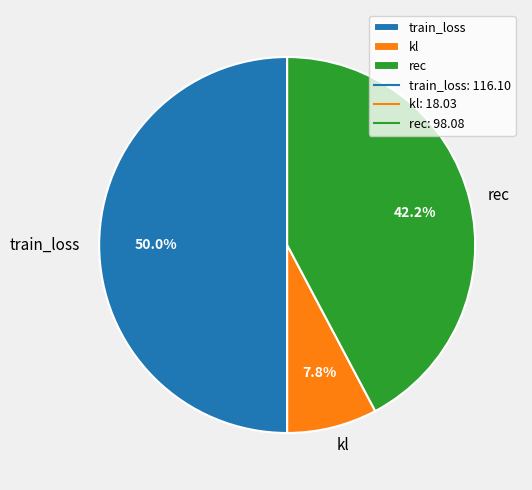

To the nearest percent, what is the difference between the kl and rec slice percentages?

34%